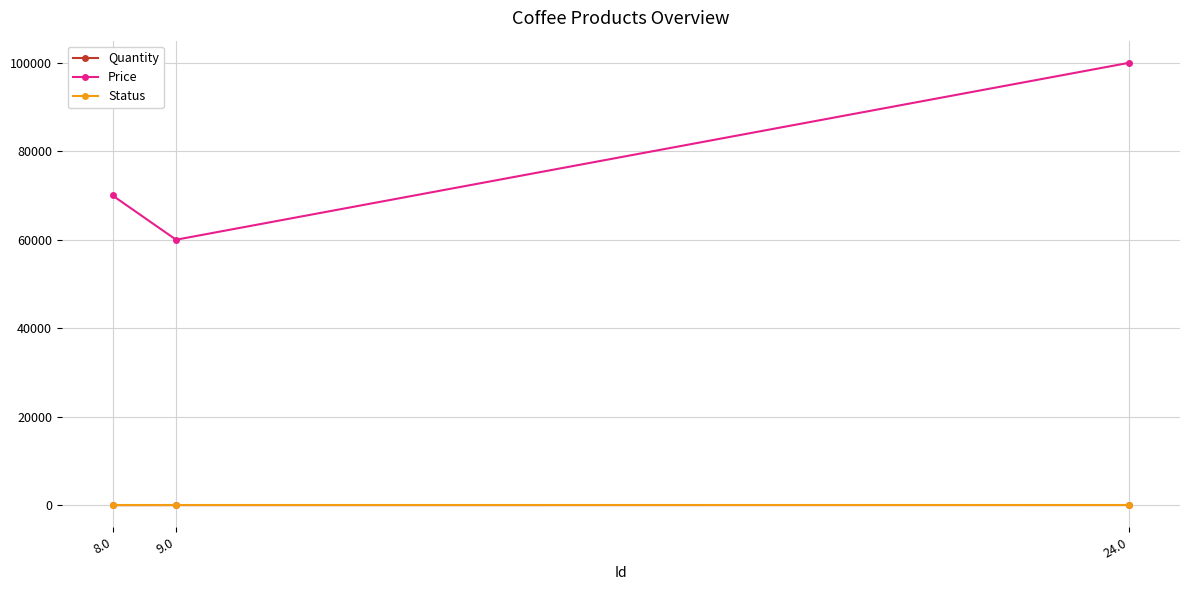

Which series has the widest spread of values?

Price